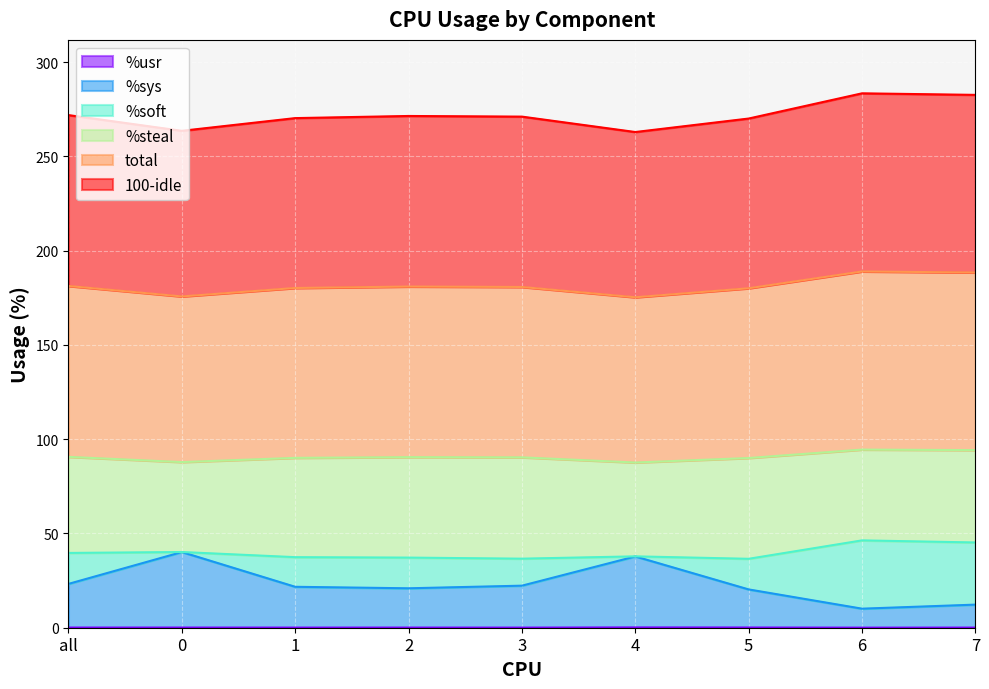

What position from the right is all?

9